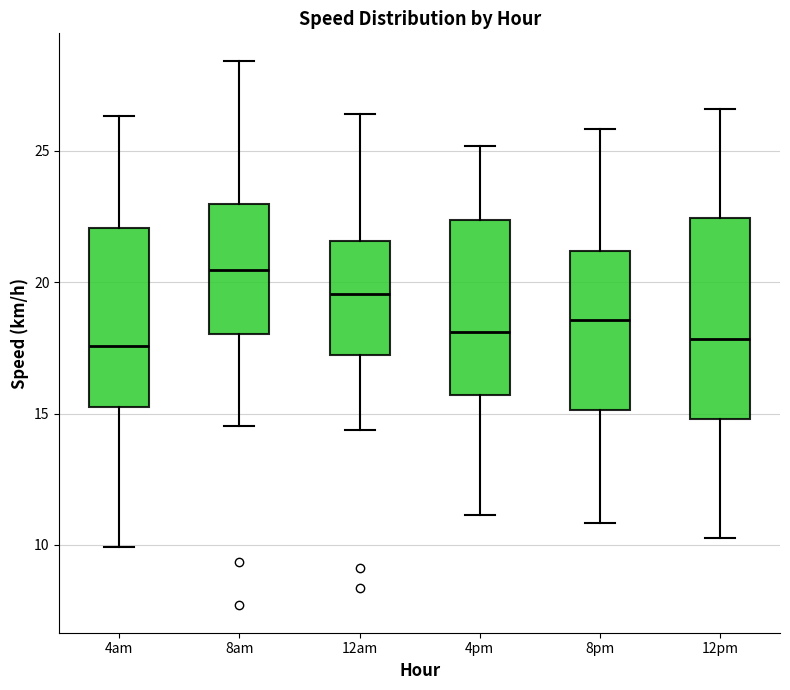

Reading left to right, transcribe this box plot: for each box, give where its median line is, the range the box spans, and where its two whiskers end, as read against the y-axis. The values are not printed on the chart, so give them approximately, as read against the axis.

4am: median 17.5, box 15.0 to 22.0, whiskers 10.0 to 26.5
8am: median 20.5, box 18.0 to 23.0, whiskers 14.5 to 28.5
12am: median 19.5, box 17.0 to 21.5, whiskers 14.5 to 26.5
4pm: median 18.0, box 15.5 to 22.5, whiskers 11.0 to 25.0
8pm: median 18.5, box 15.0 to 21.0, whiskers 11.0 to 26.0
12pm: median 18.0, box 15.0 to 22.5, whiskers 10.5 to 26.5